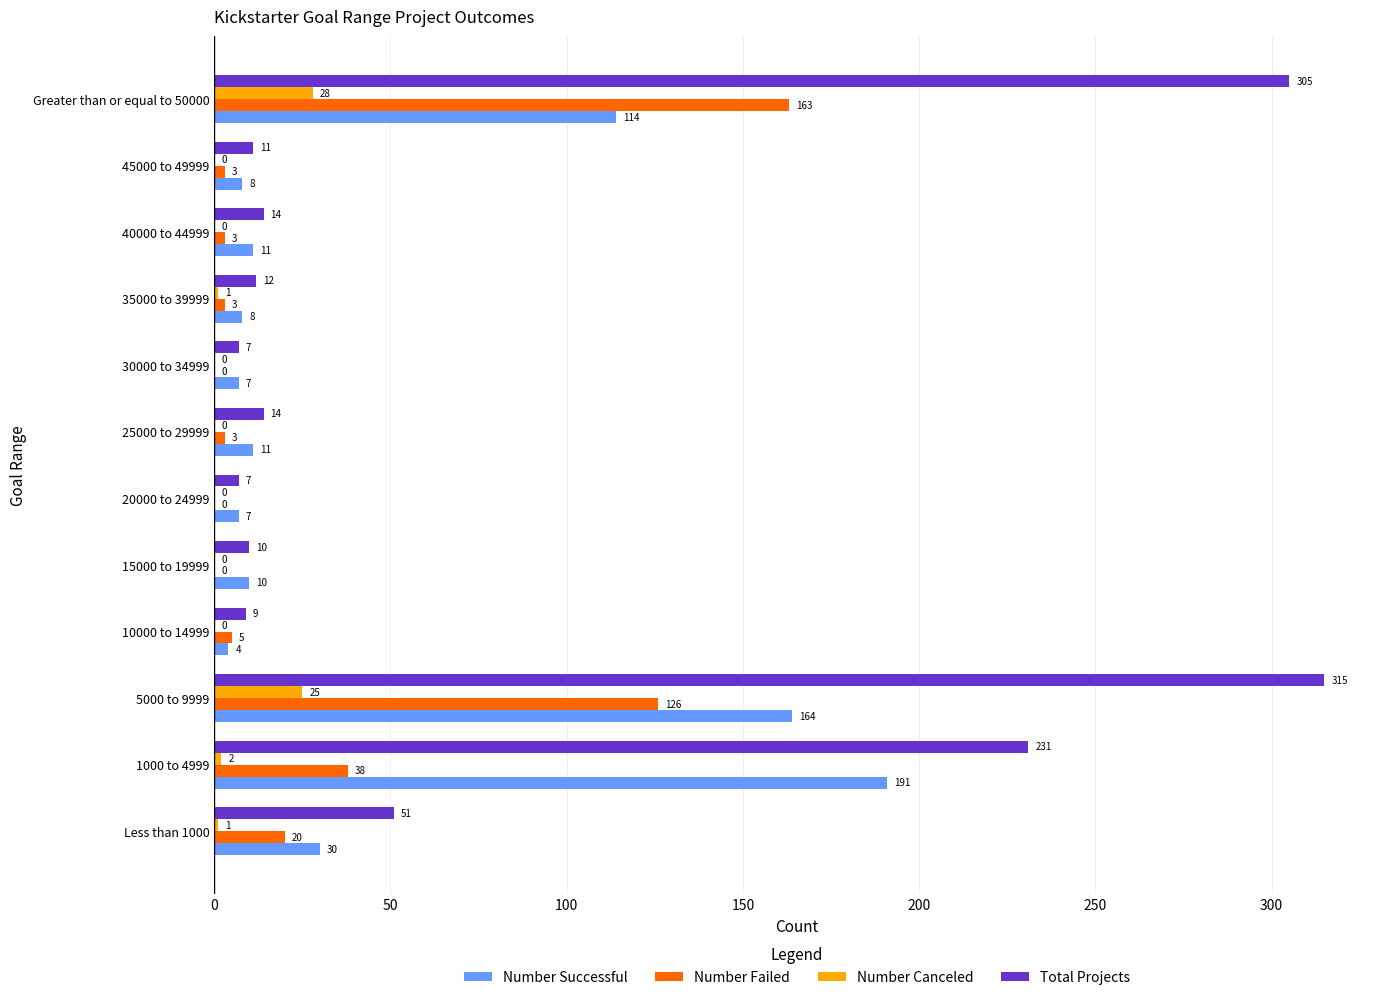

At which category is the sum across all series the highest?

5000 to 9999